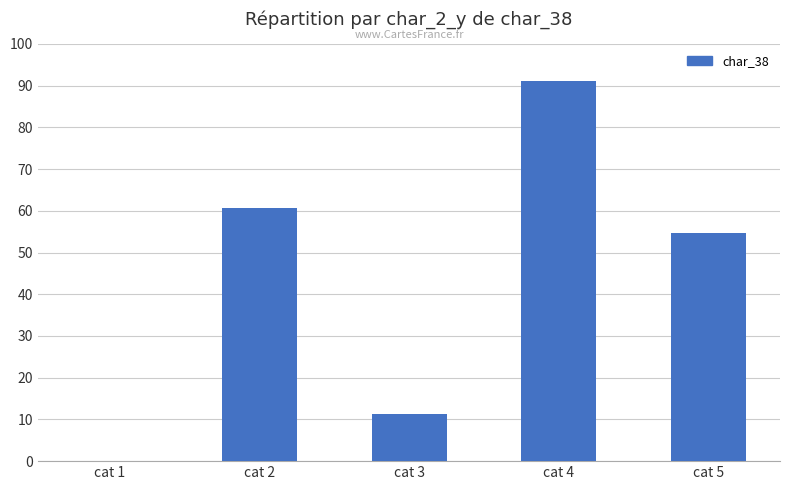

What is the average value?

43.6